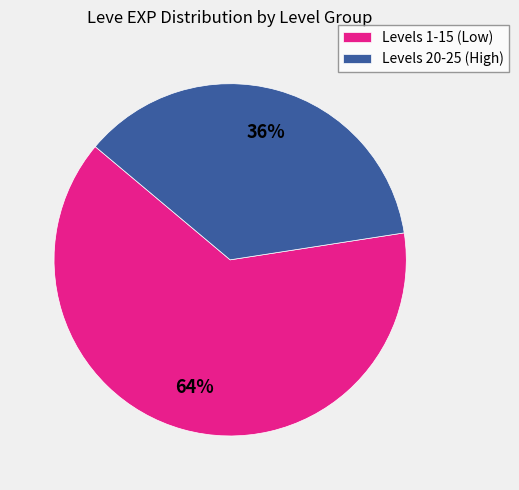

Does any single category account for the majority?

Yes